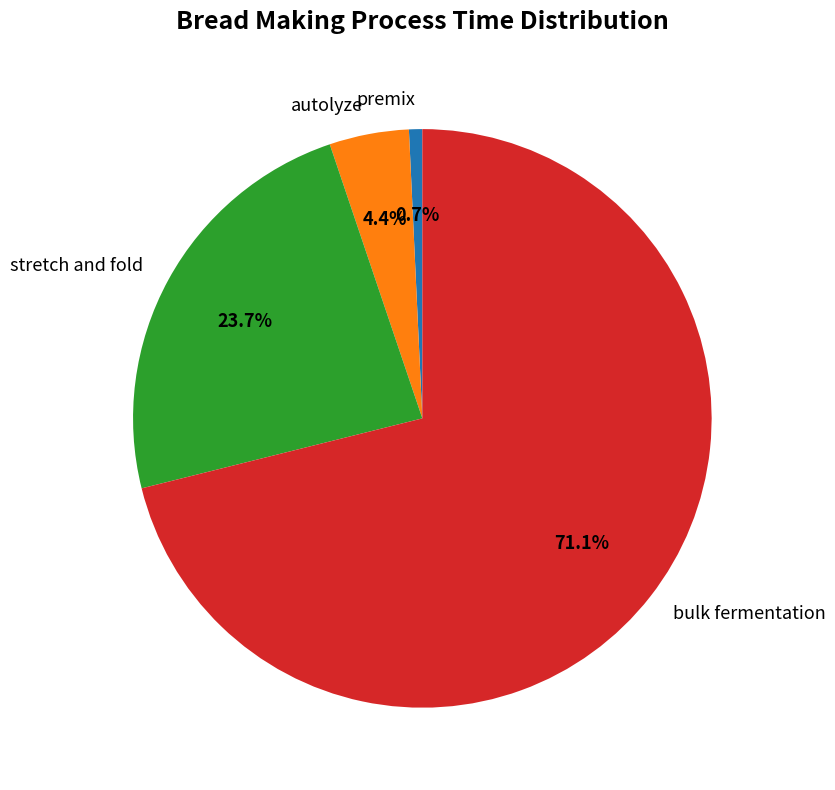

How much of the chart is everything except premix?

99.3%